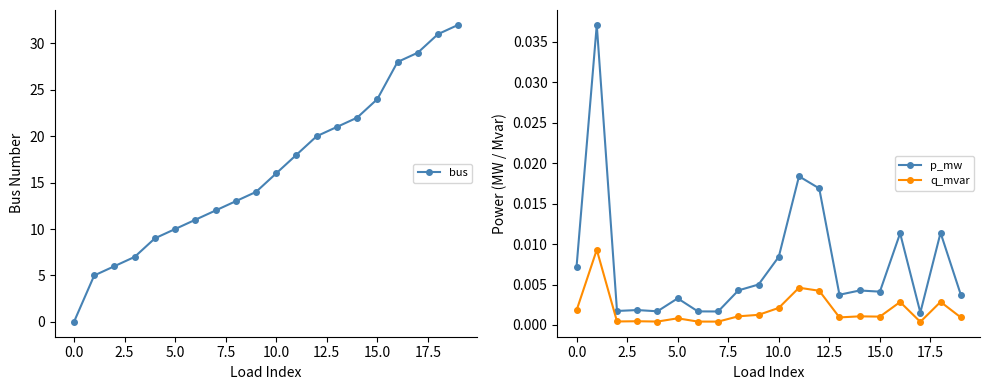

How many lines are shown in the chart?

3